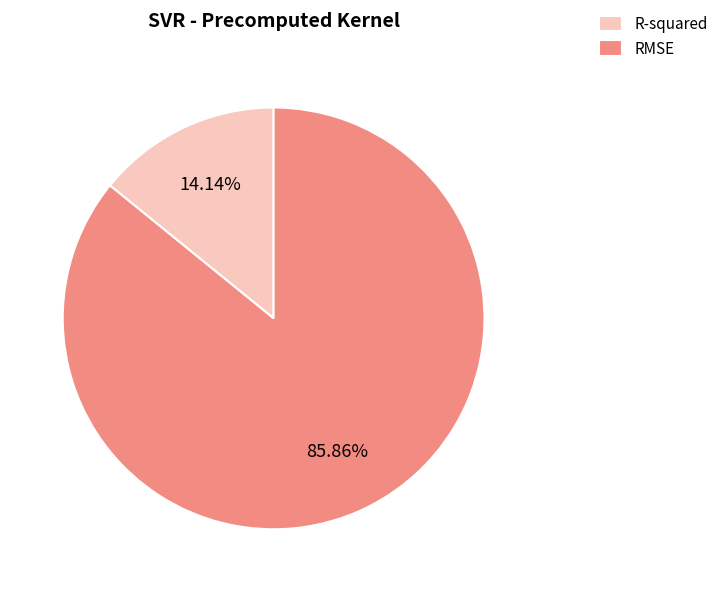

Rank the categories by value from lowest to highest.

R-squared, RMSE